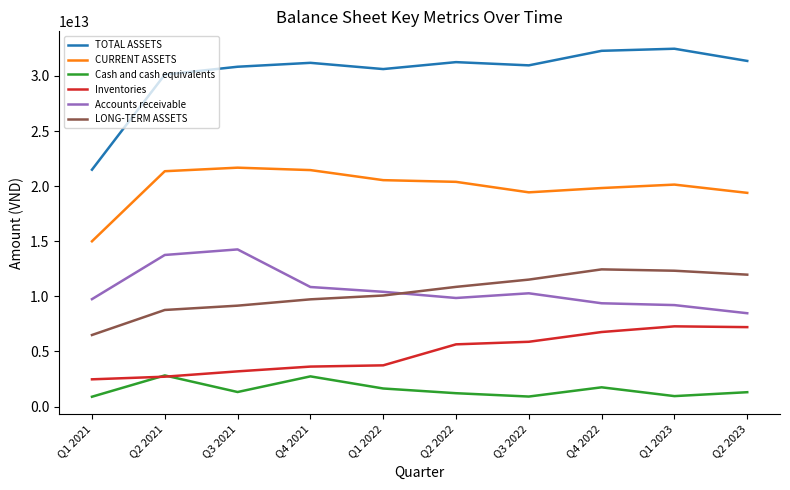

True or false: TOTAL ASSETS has more than 1 points higher than both neighbors.

True